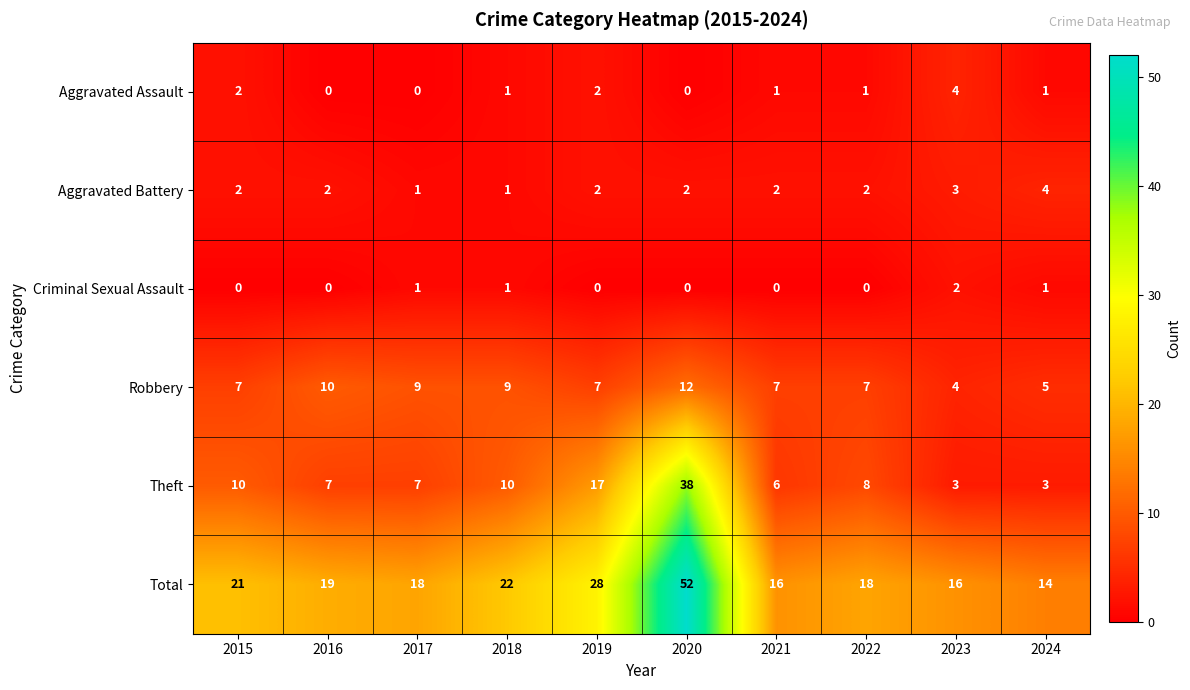

Where does the Theft series first go above 8?

2015